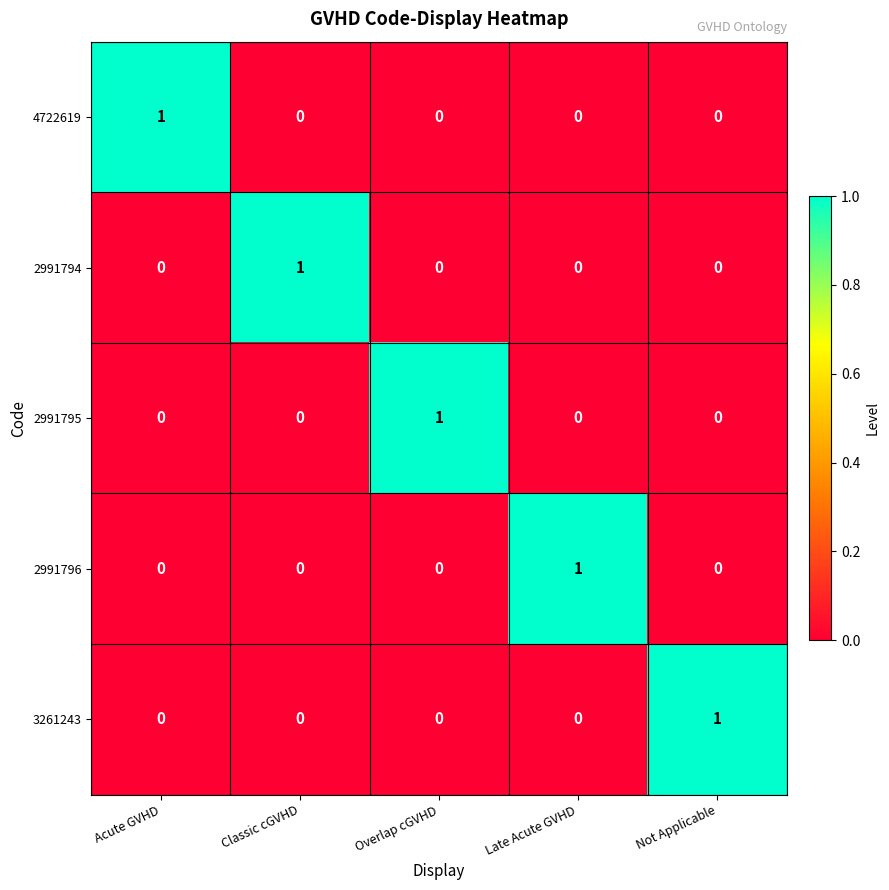

What is the total value across all series at Overlap cGVHD?

1